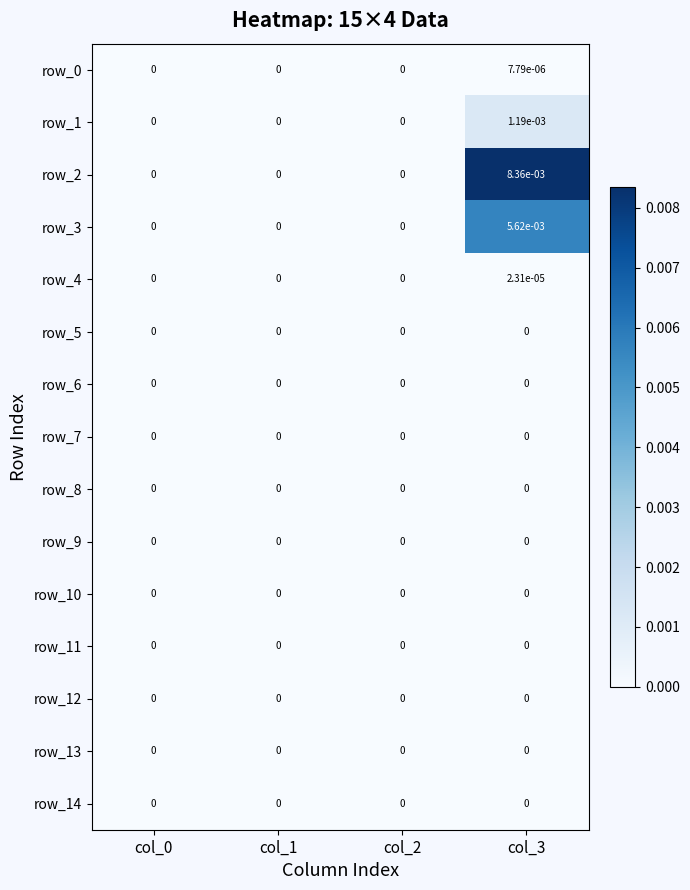

At how many categories does at least one series exceed 0?

1